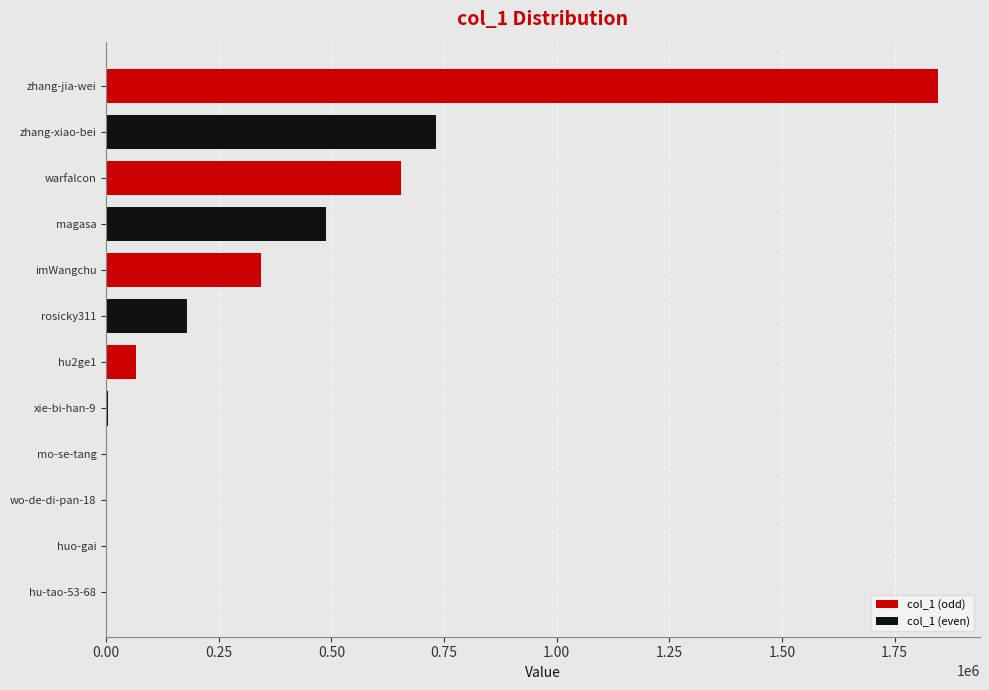

At which category does the chart reach its peak across all series?

zhang-xiao-bei